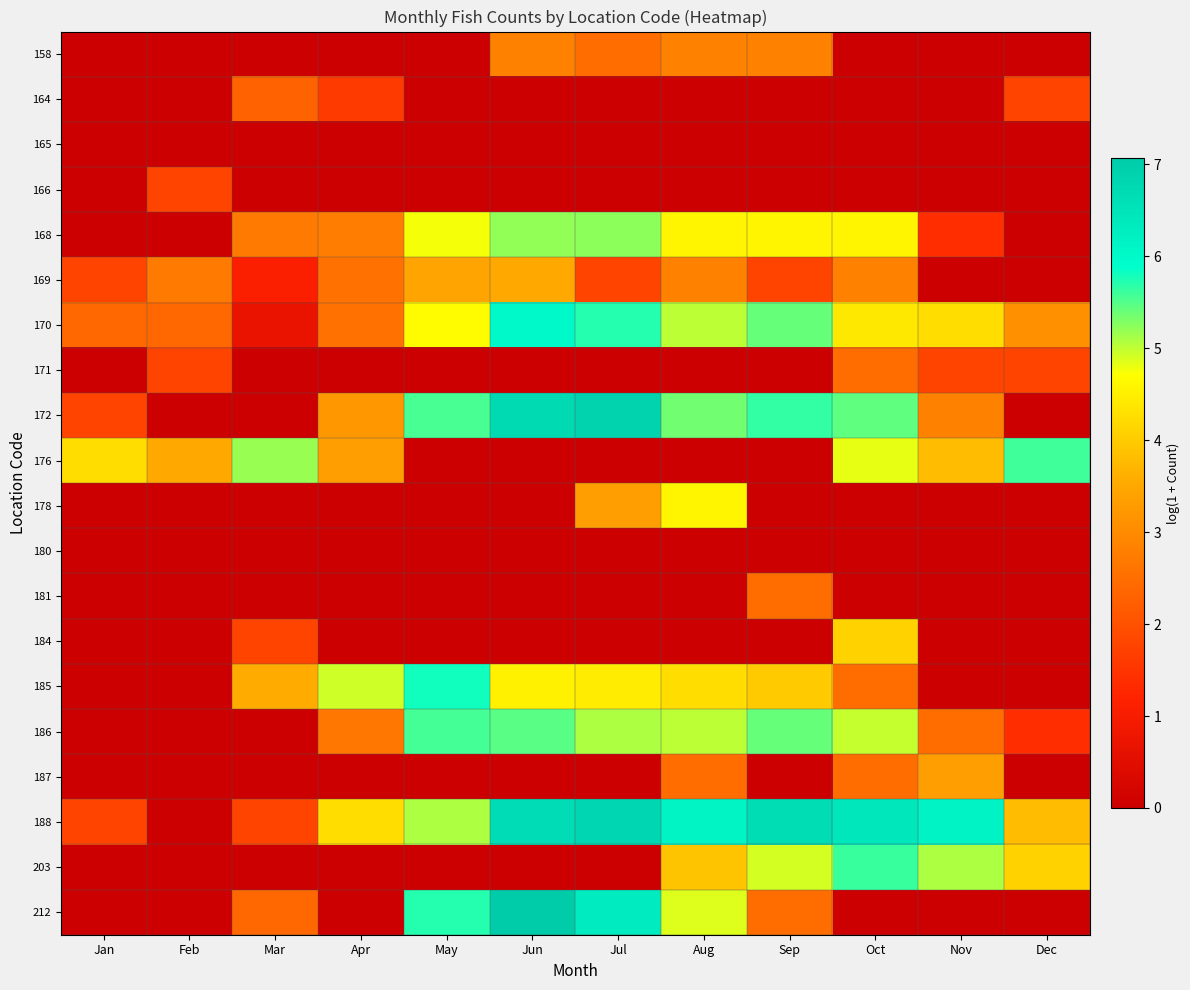

At which category does the chart reach its minimum across all series?

Jan